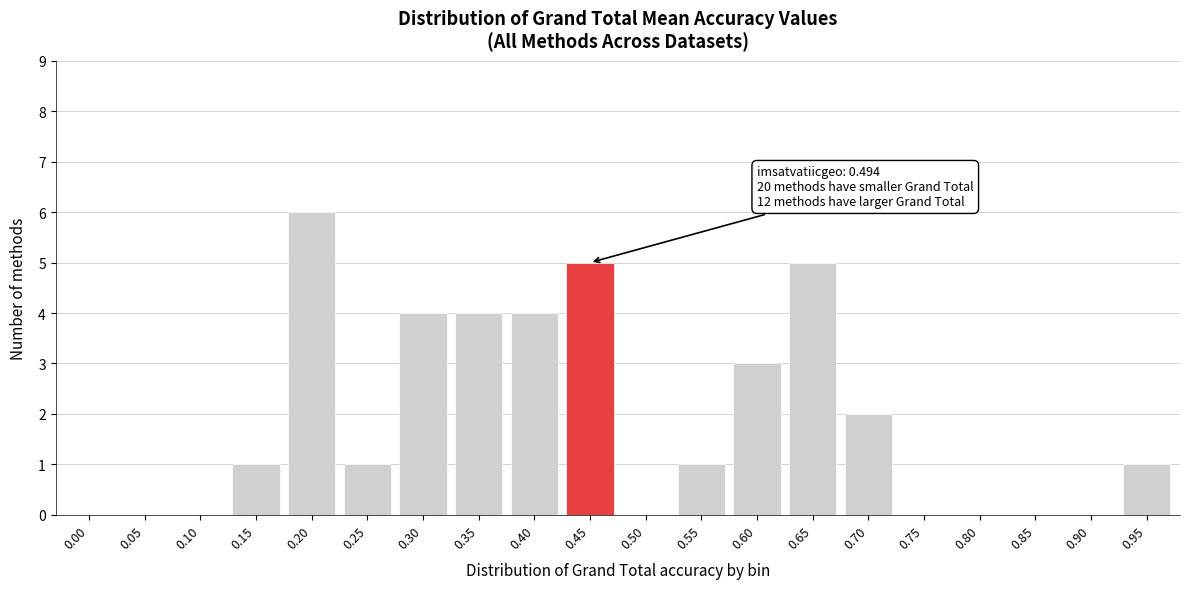

Reading left to right, extract all data points from this chart.

0.00=0	0.05=0	0.10=0	0.15=1	0.20=6	0.25=1	0.30=4	0.35=4	0.40=4	0.45=5	0.50=0	0.55=1	0.60=3	0.65=5	0.70=2	0.75=0	0.80=0	0.85=0	0.90=0	0.95=1